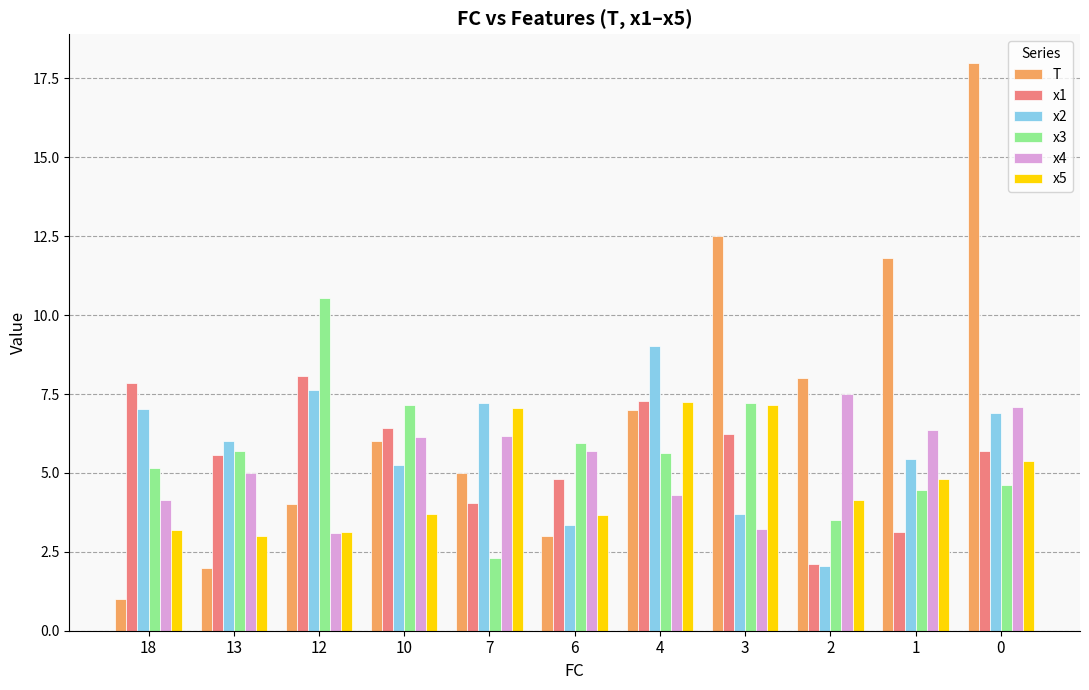

Rank the series at 18 from highest to lowest value.

x1, x2, x3, x4, x5, T